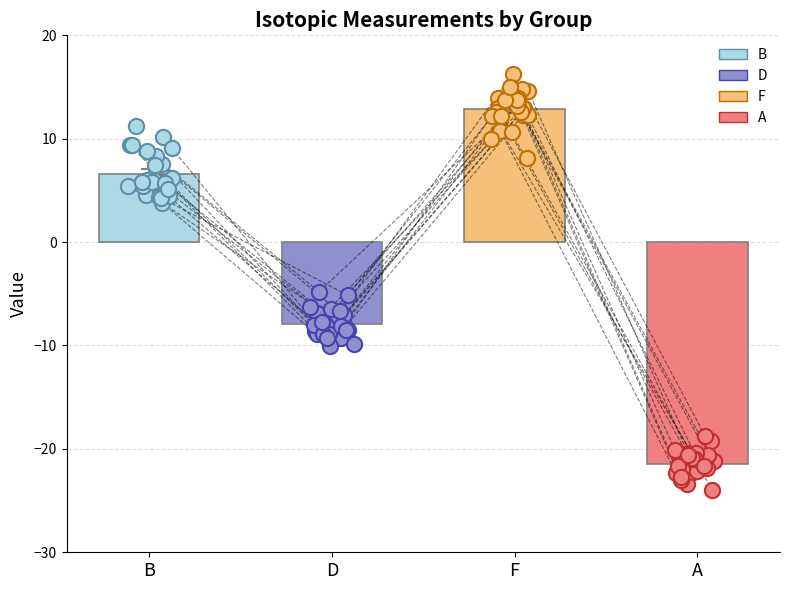

Which series has the largest total across all categories?

F